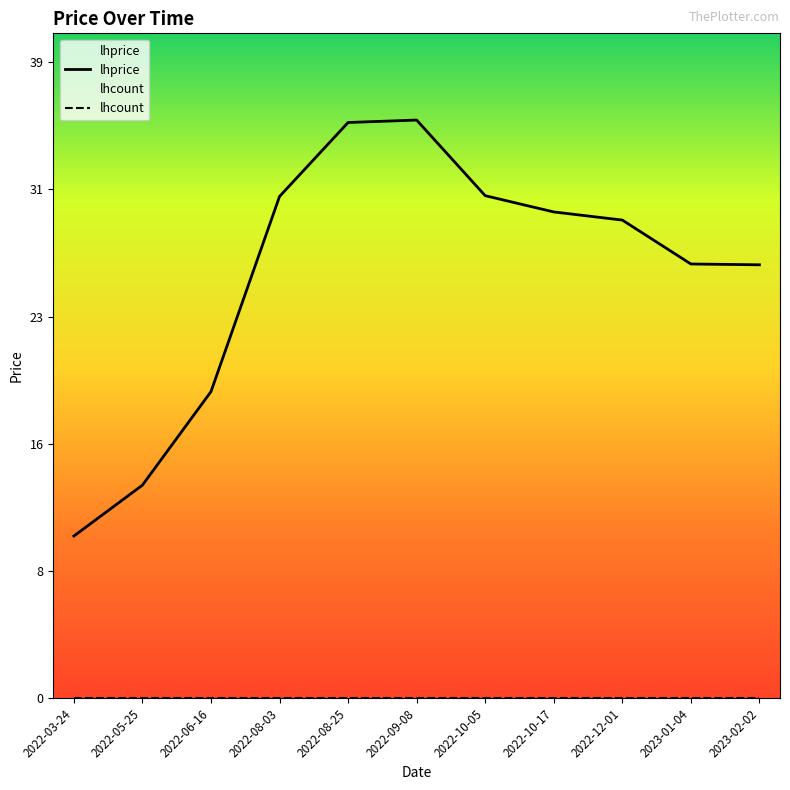

What is the approximate value at 2022-09-08?

35.5